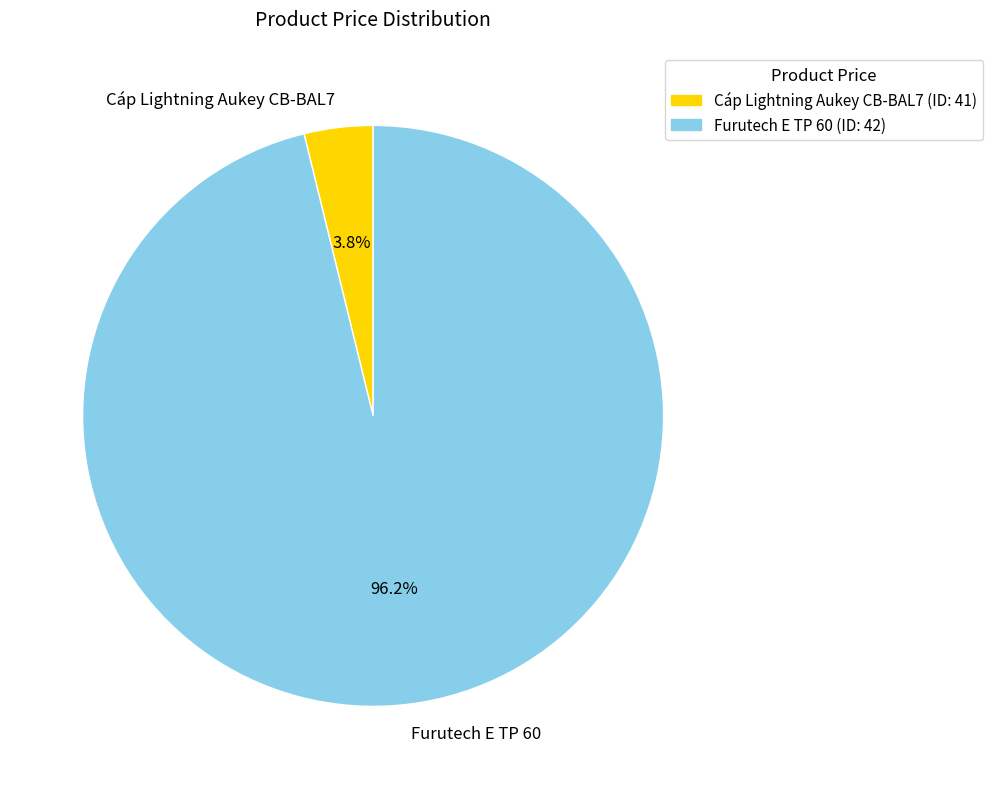

How many segments does this pie chart have?

2